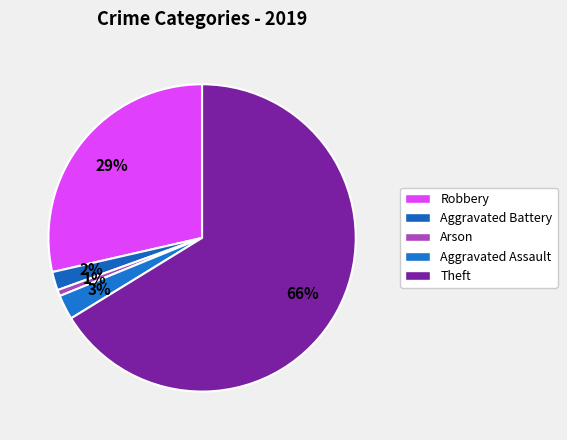

Rank the categories by value from highest to lowest.

Theft, Robbery, Aggravated Assault, Aggravated Battery, Arson